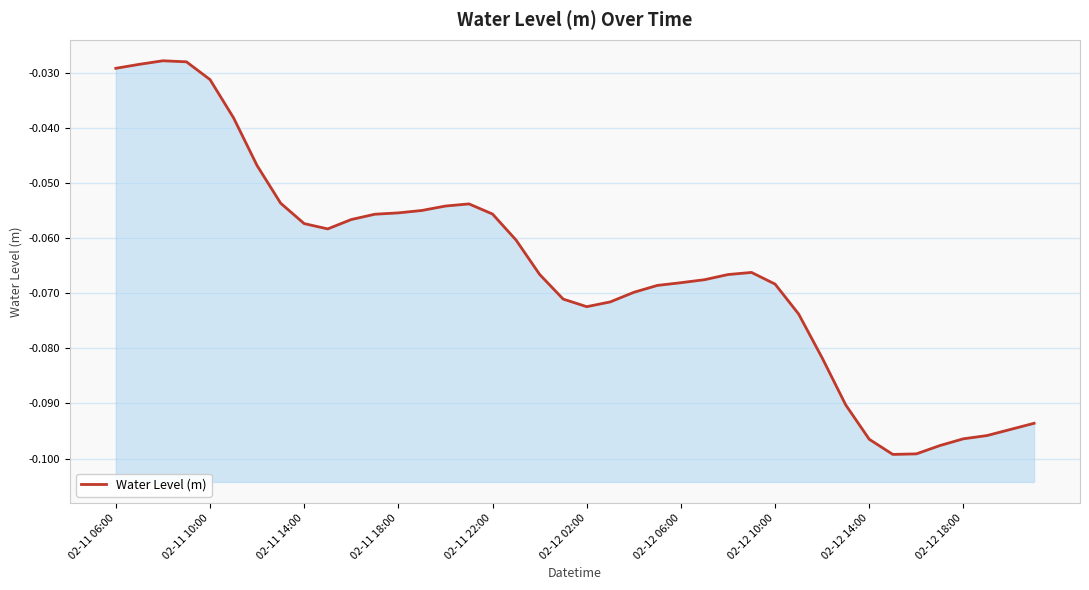

Does the chart display data point markers on the line(s)?

No